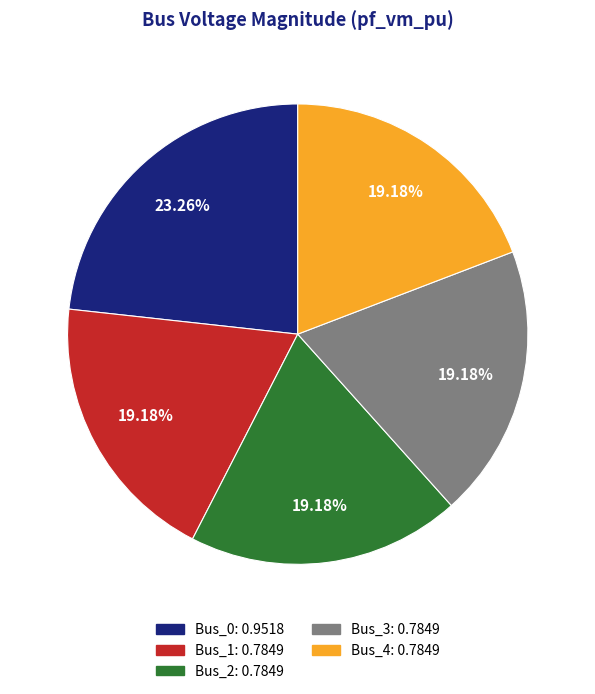

Is it true that Bus_2 is 12% of the pie?

False